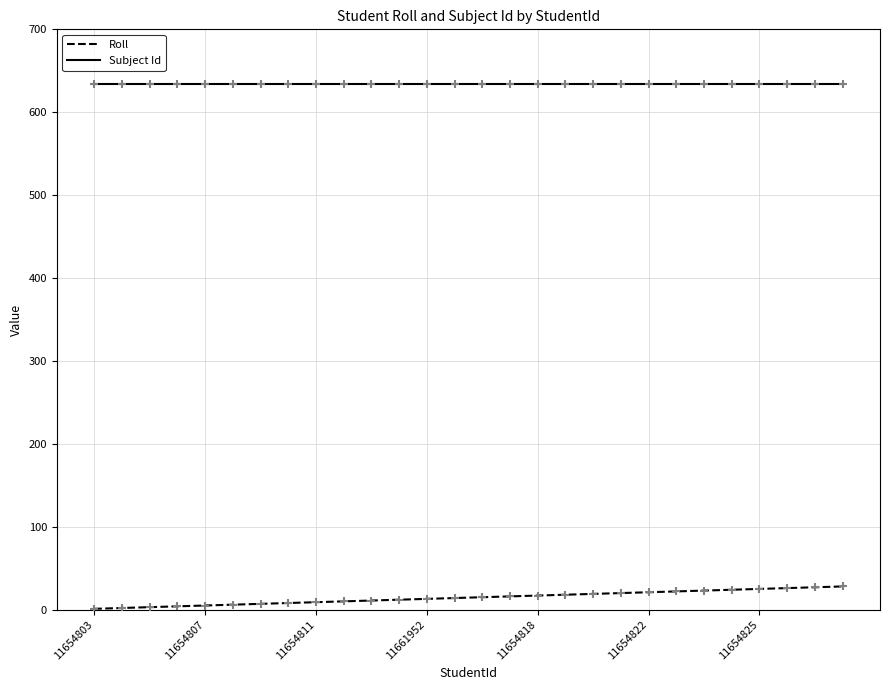

True or false: Roll and Subject Id intersect in this chart.

False